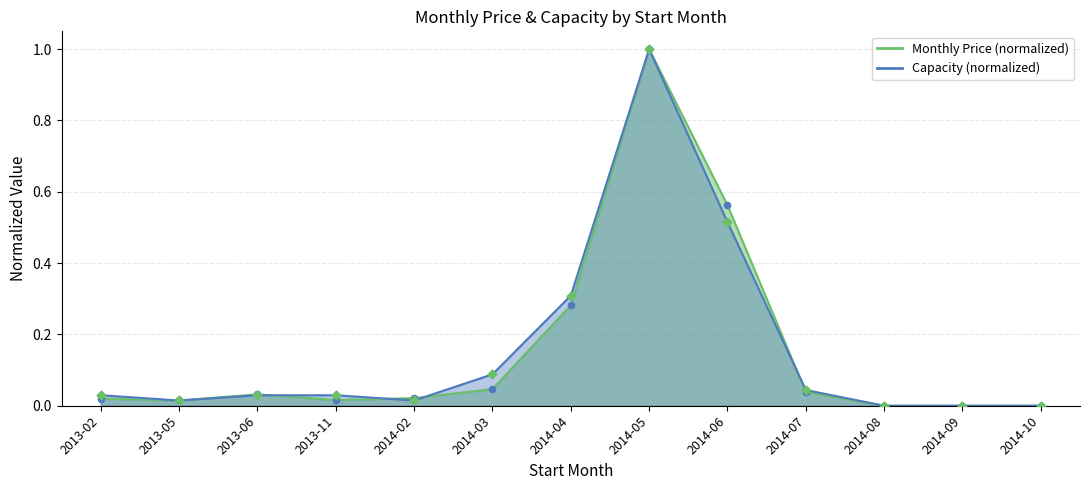

At how many categories does at least one series exceed 0?

10